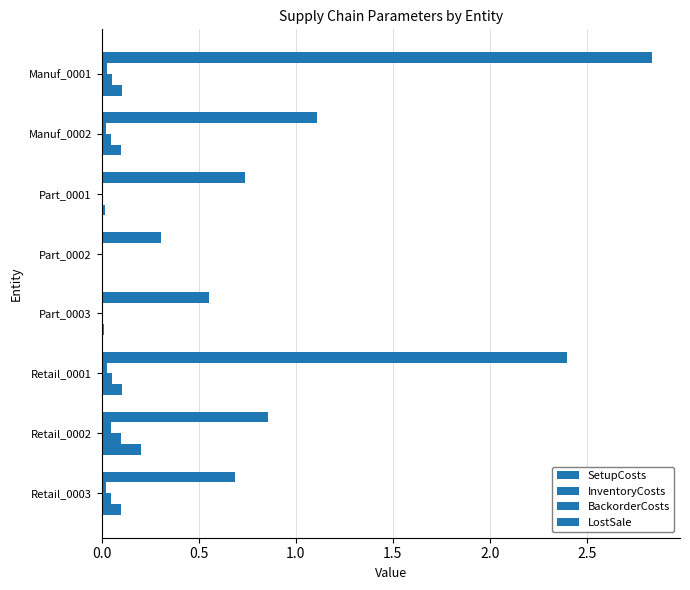

How many series are shown in this chart?

4